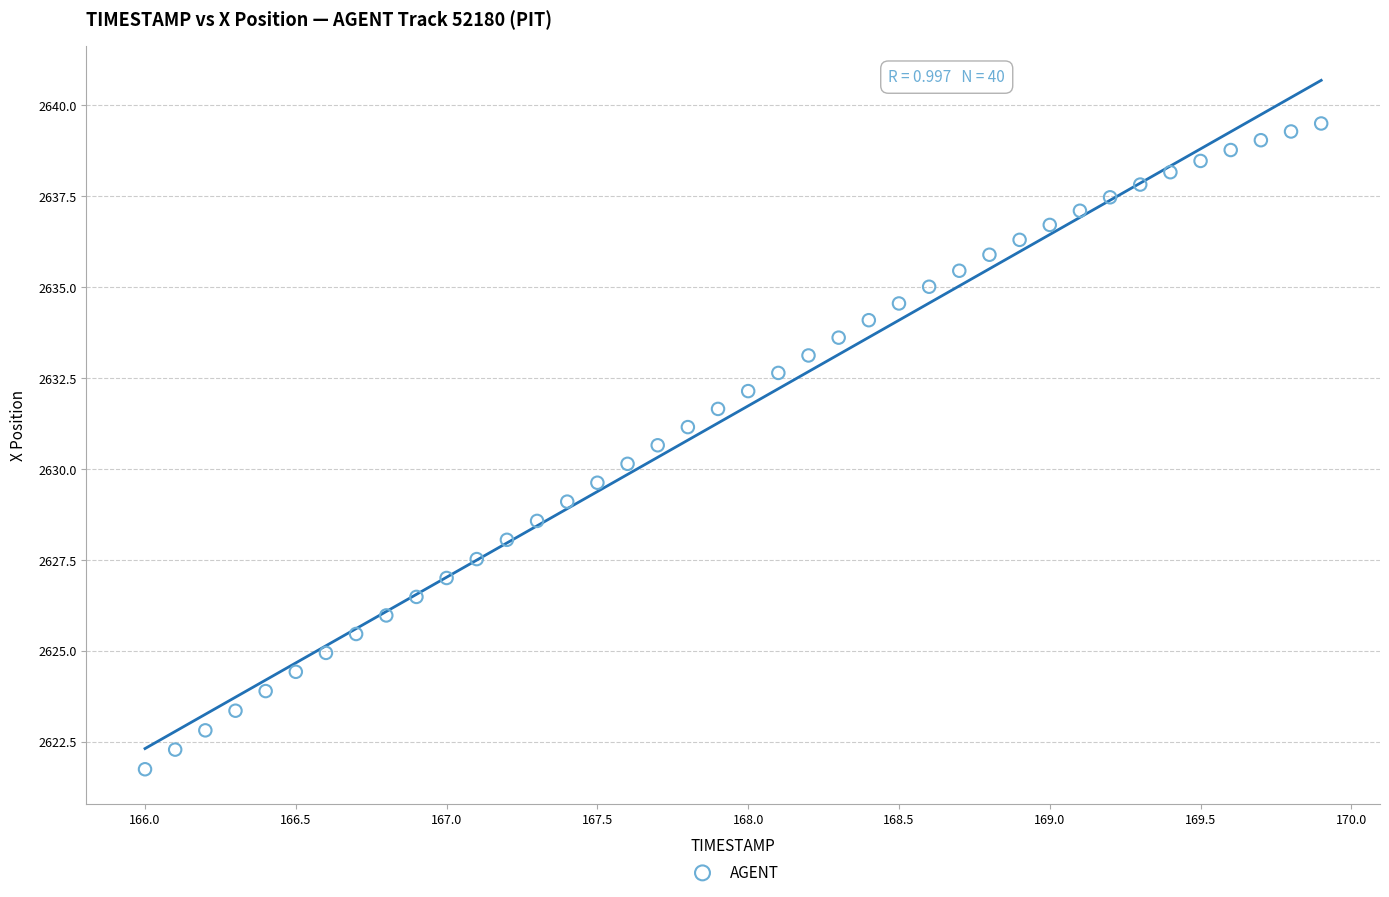

What is the range of Y values (max minus min)?

17.8